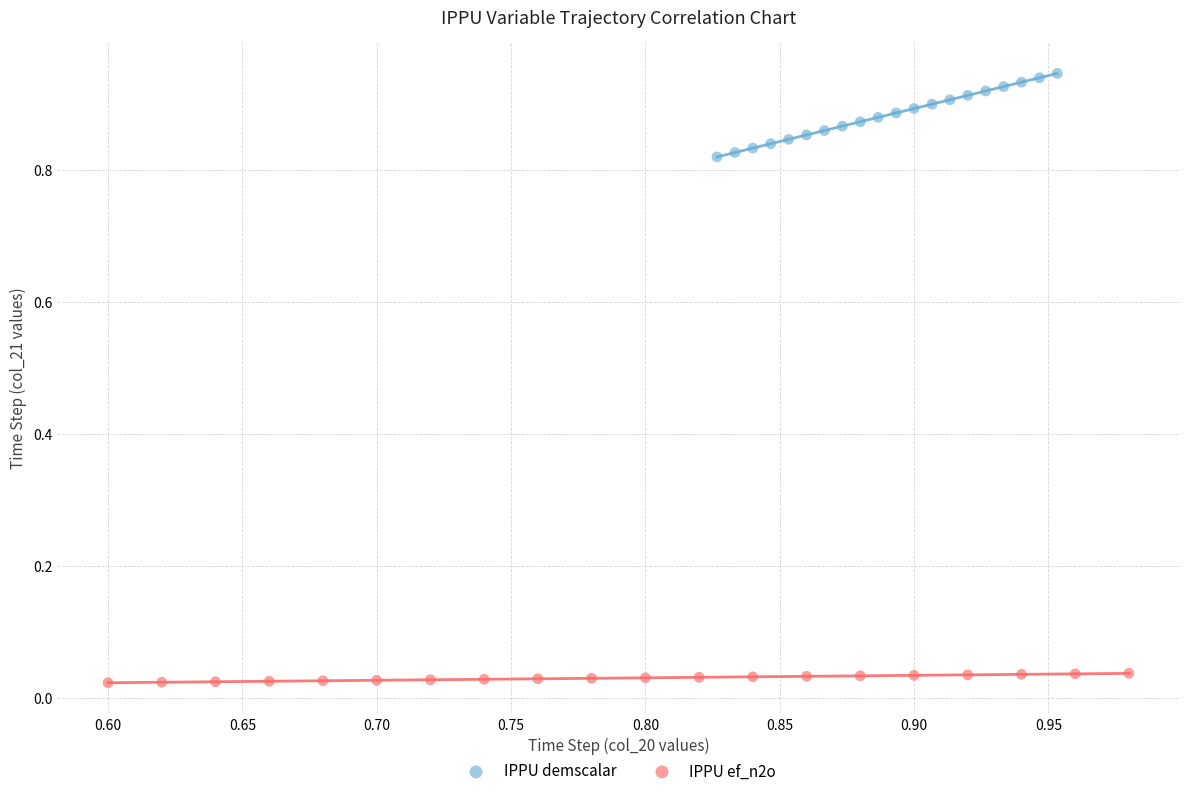

Which series has the largest Y range (max minus min)?

IPPU demscalar